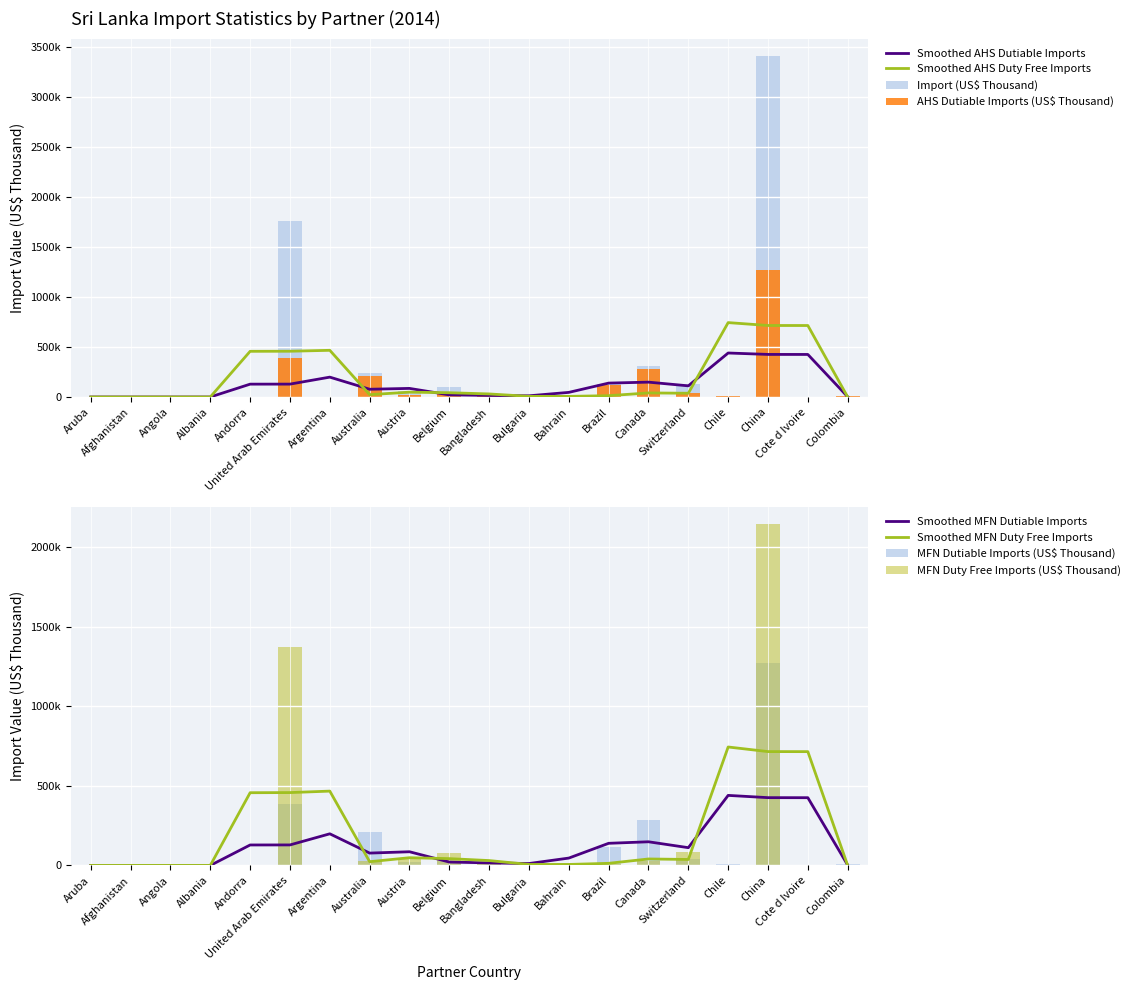

How many groups of bars are there?

20